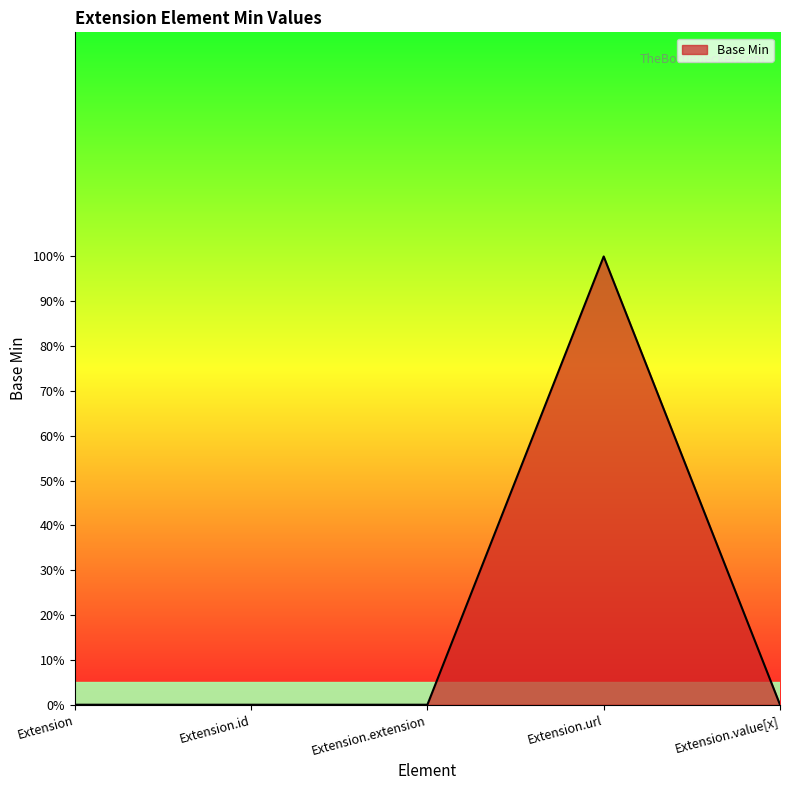

The chart shows a value of 0 at Extension.value[x]. True or false?

True